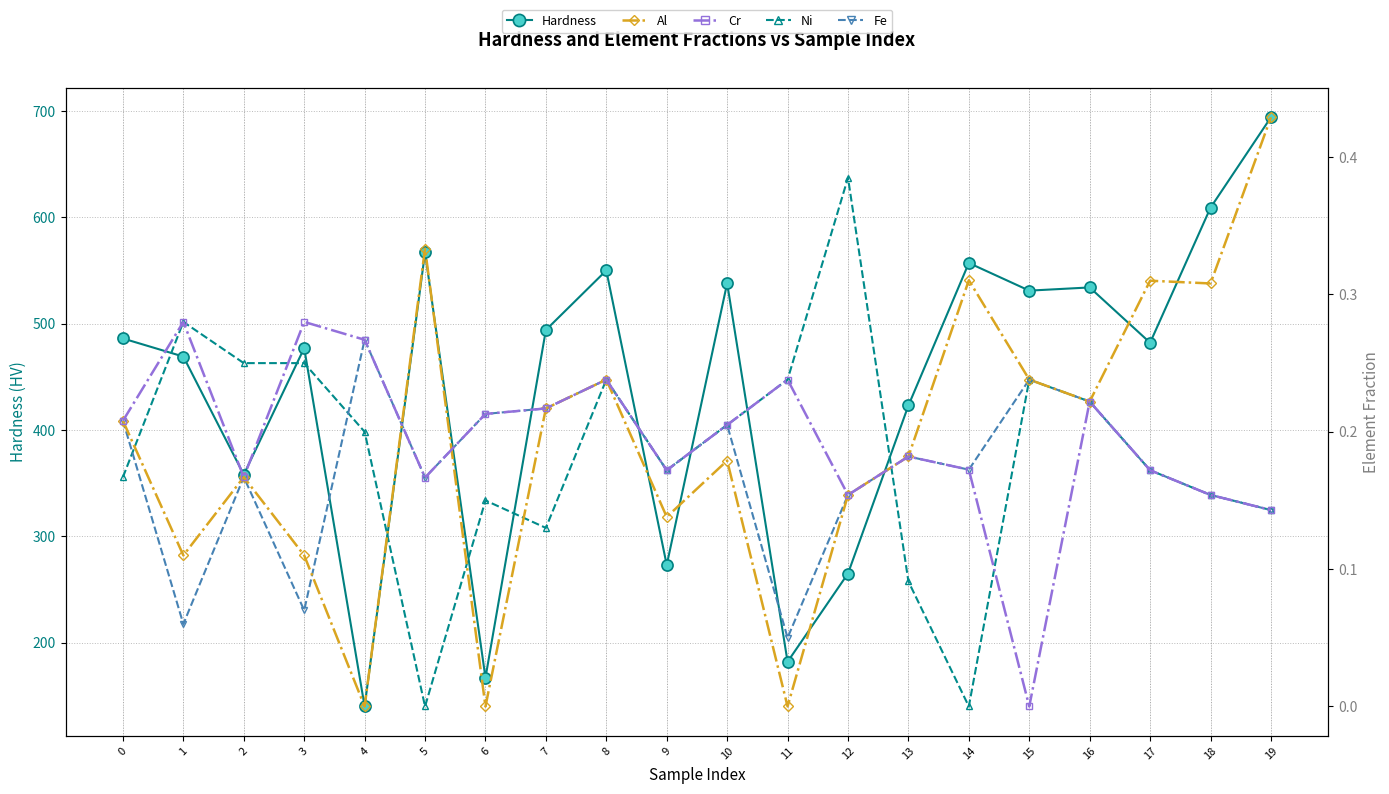

At which label does Fe reach its peak?

4